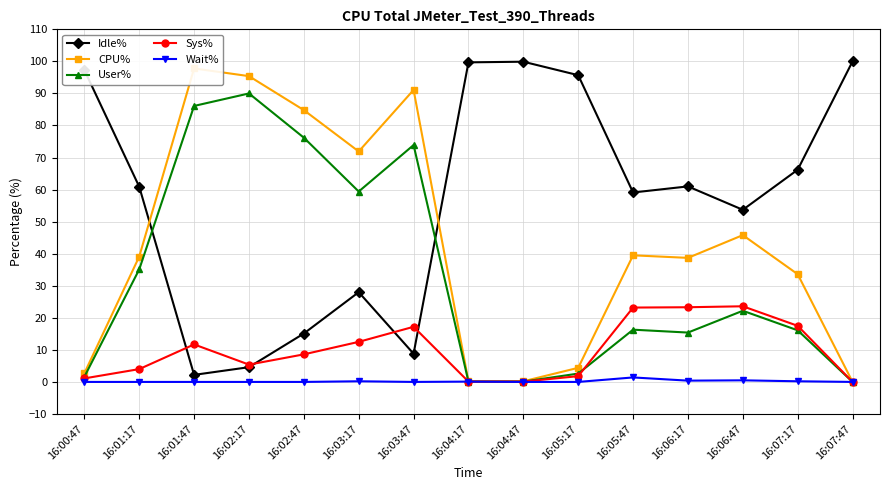

Reading left to right, extract all data points from this chart.

Idle%: 97.3	60.9	2.2	4.6	15.1	28.0	8.8	99.7	99.9	95.7	59.1	61.0	53.7	66.2	100.0
CPU%: 2.7	39.1	97.8	95.4	84.8	71.9	91.1	0.2	0.2	4.4	39.5	38.7	45.8	33.6	0.0
User%: 1.6	35.1	86.1	90.0	76.2	59.4	73.9	0.1	0.1	2.6	16.3	15.4	22.2	16.1	0.0
Sys%: 1.1	4.0	11.7	5.4	8.6	12.5	17.2	0.1	0.1	1.8	23.2	23.3	23.6	17.5	0.0
Wait%: 0.0	0.0	0.0	0.0	0.0	0.2	0.0	0.1	0.0	0.0	1.4	0.4	0.5	0.2	0.0